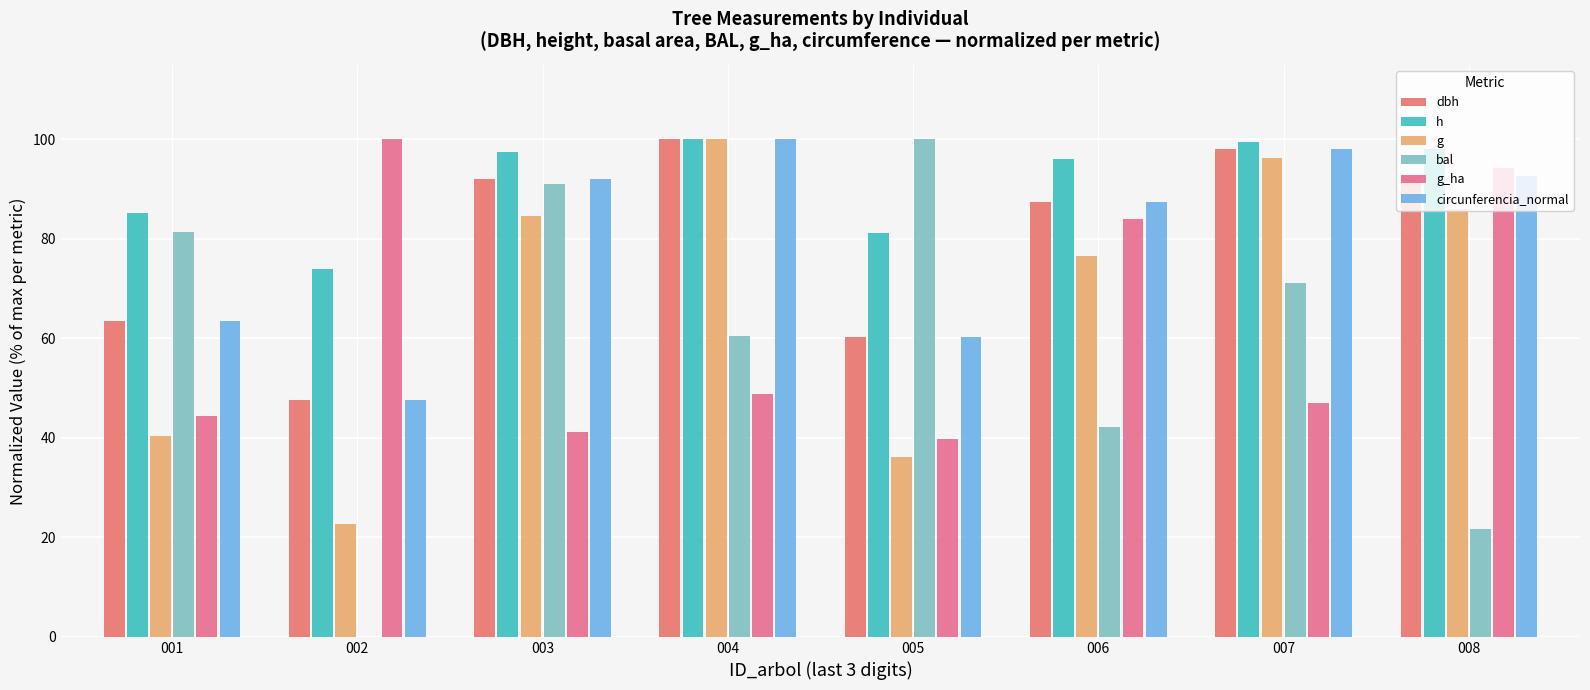

Rank the series at 002 from lowest to highest value.

bal, g, dbh, circunferencia_normal, h, g_ha